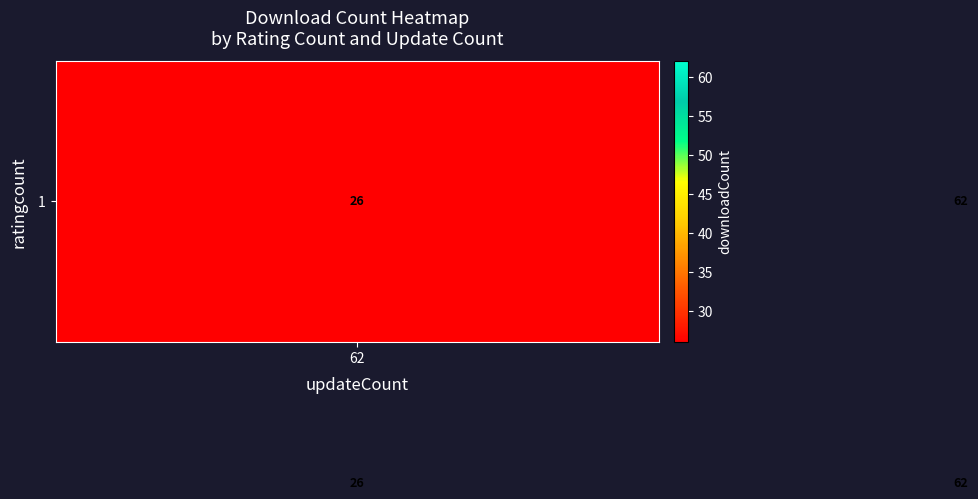

What is the greatest value displayed?

62